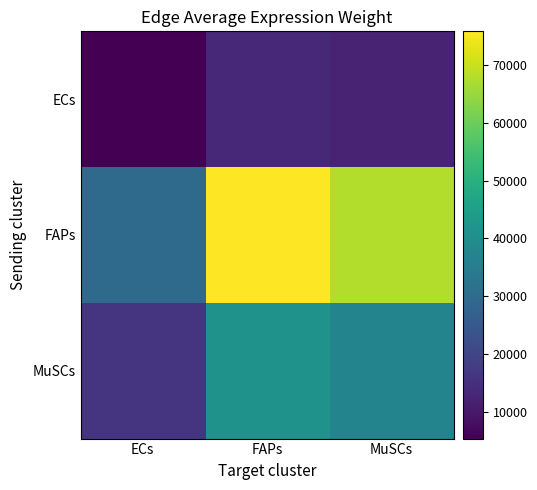

Which series has the largest total across all categories?

FAPs